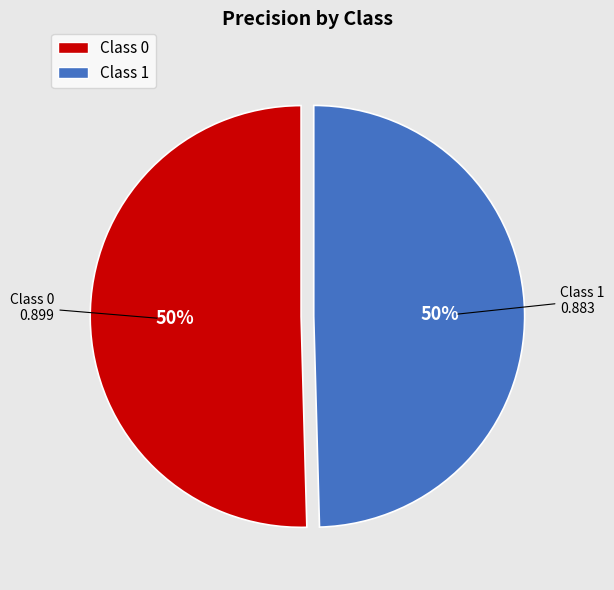

True or false: Class 0 accounts for 58% of the total.

False